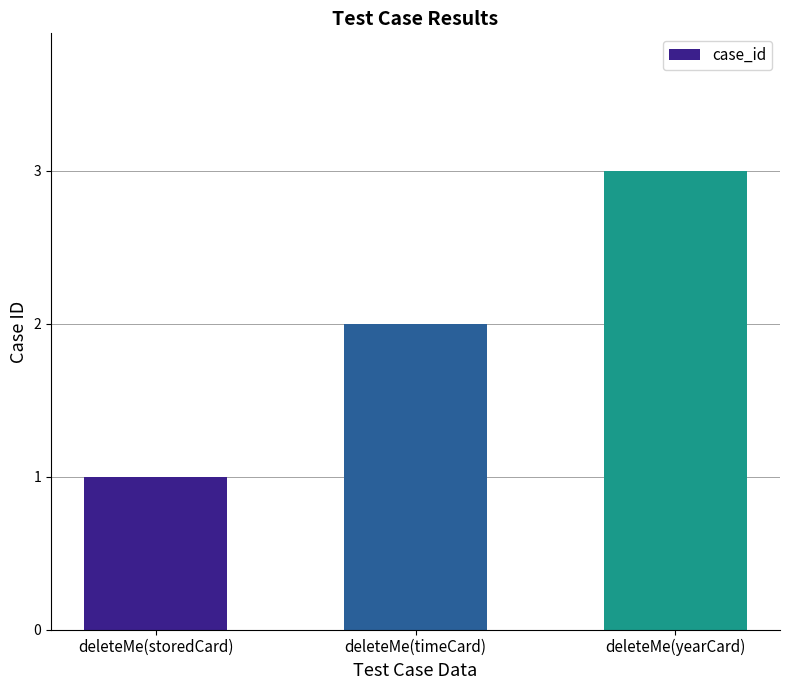

Rank the categories by value from lowest to highest.

deleteMe(storedCard), deleteMe(timeCard), deleteMe(yearCard)